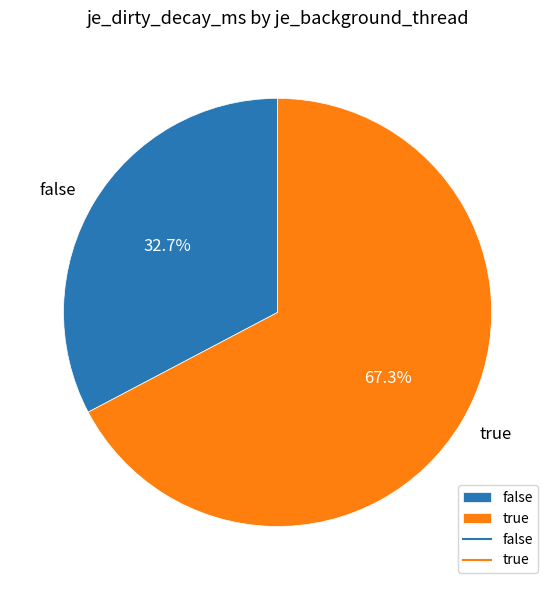

The false slice represents 33% of the pie. True or false?

True